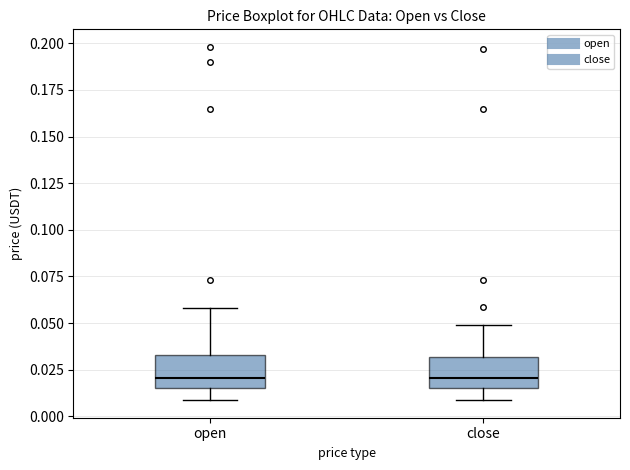

Where is the upper edge of the box for open on the y-axis? The values are not printed on the chart, so give them approximately, as read against the axis.

0.035